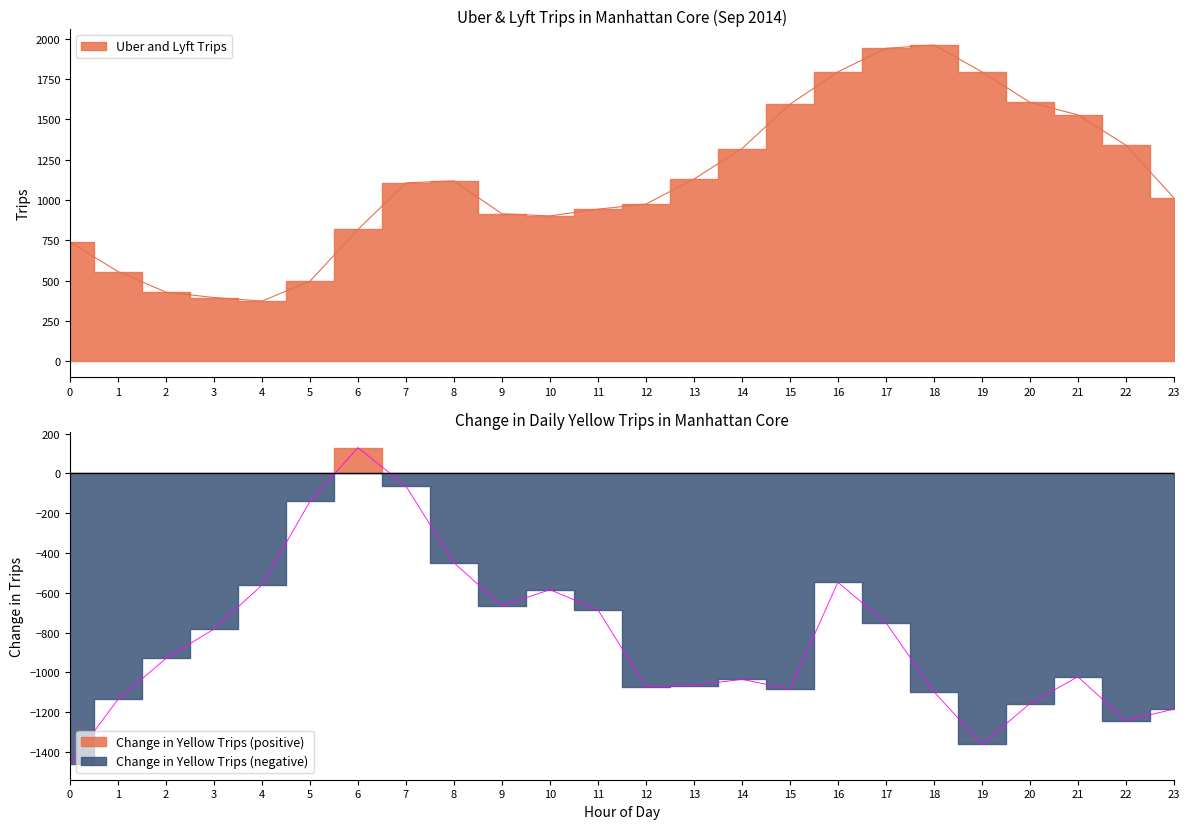

At which label does Uber and Lyft Trips first exceed 1106?

7